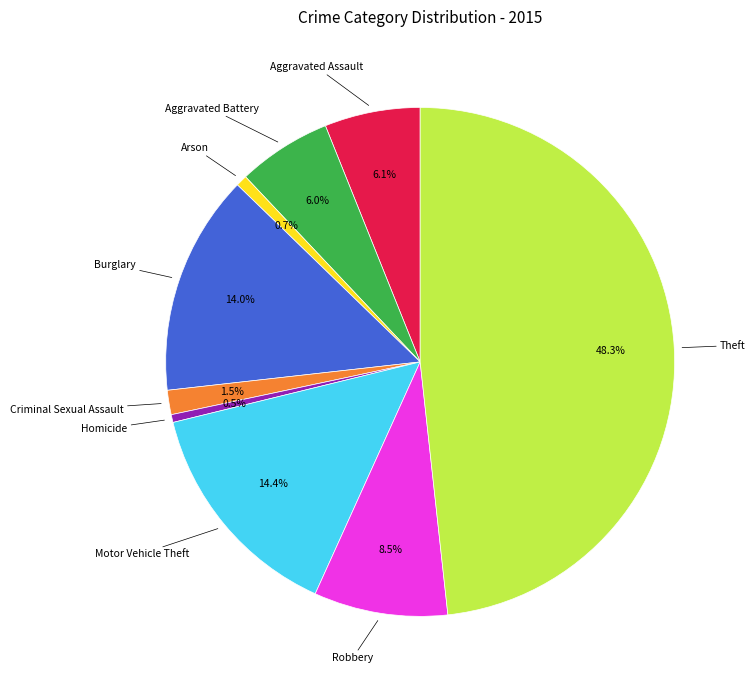

Is there a majority slice in this chart?

No